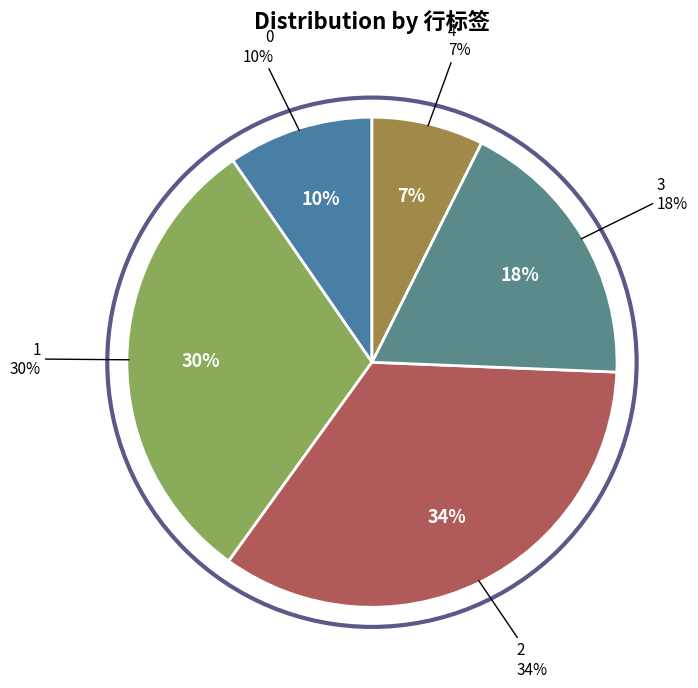

True or false: 3 accounts for 18% of the total.

True